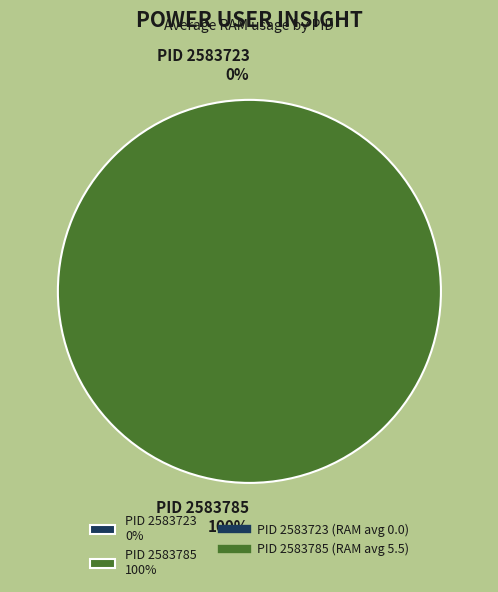

How many segments does this pie chart have?

2